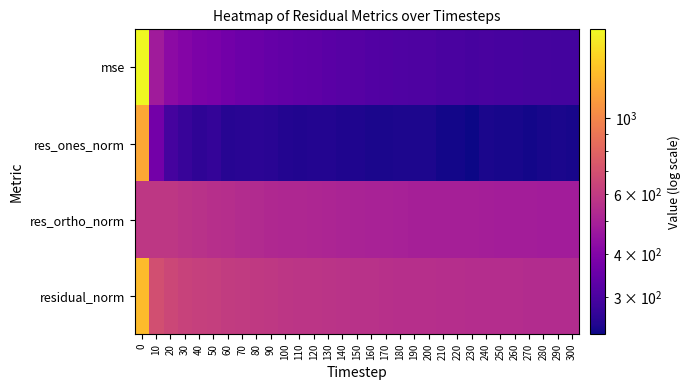

At 220, list the series in order from largest to smallest.

residual_norm, res_ortho_norm, mse, res_ones_norm